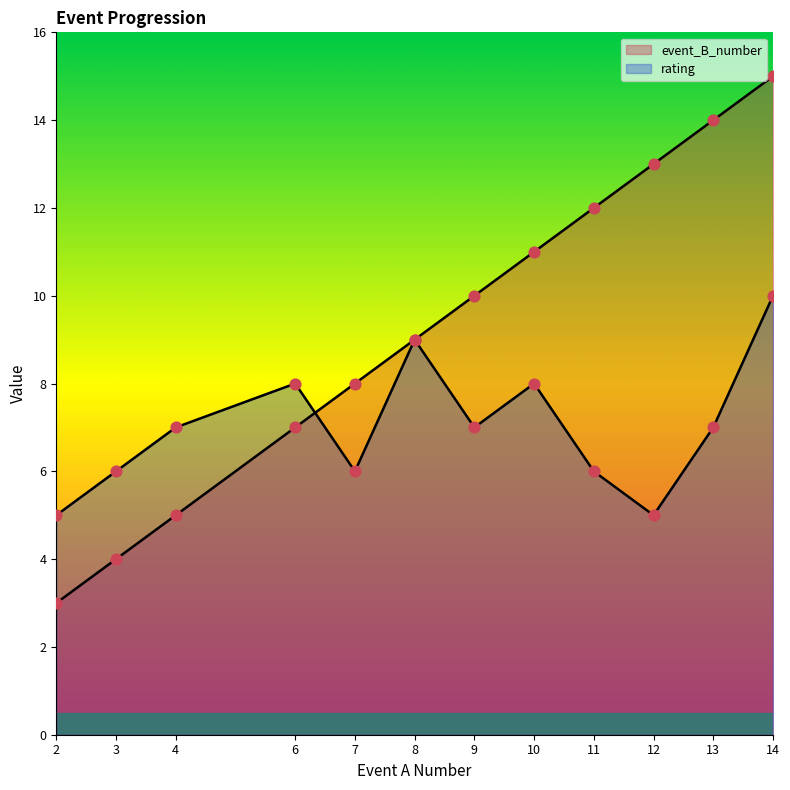

Which series contains the lowest Y value?

event_B_number